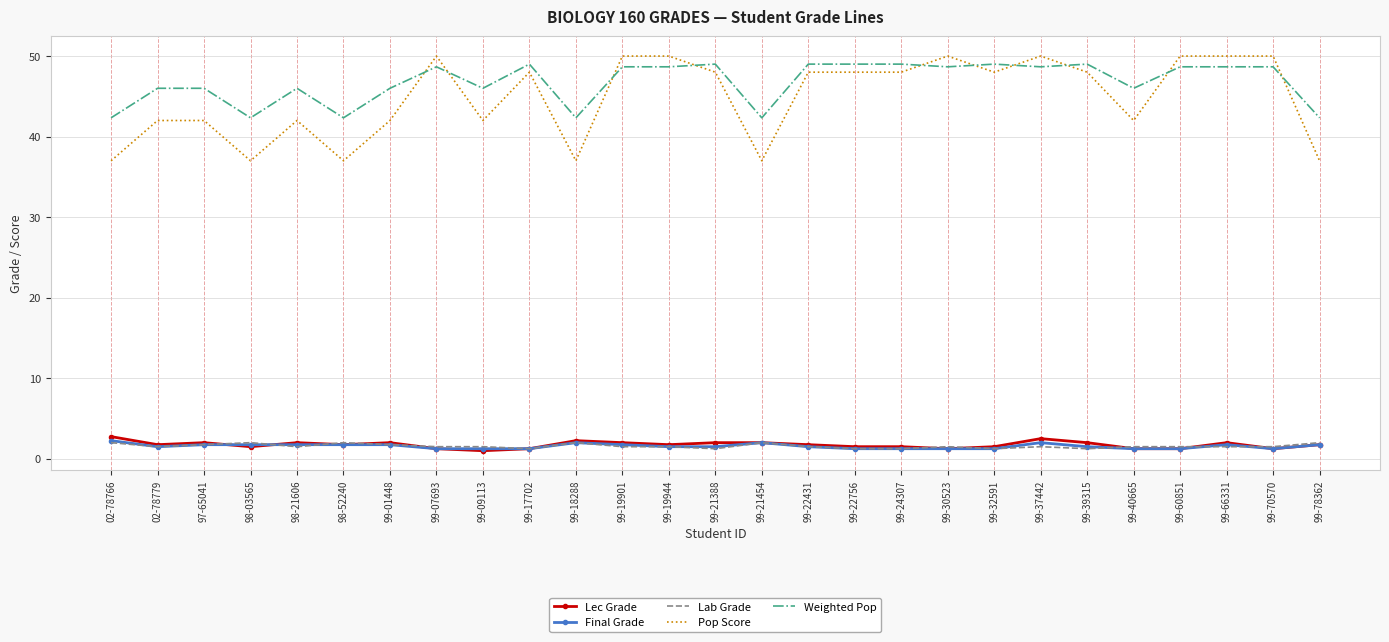

What is the greatest value displayed?

50.0